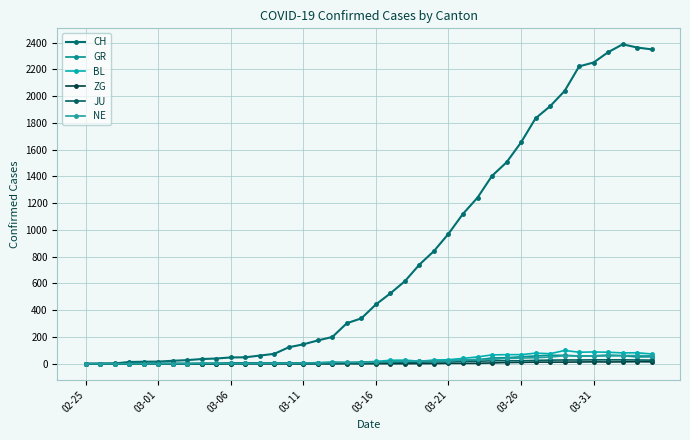

After their last crossing, which series has the higher values: GR or JU?

GR